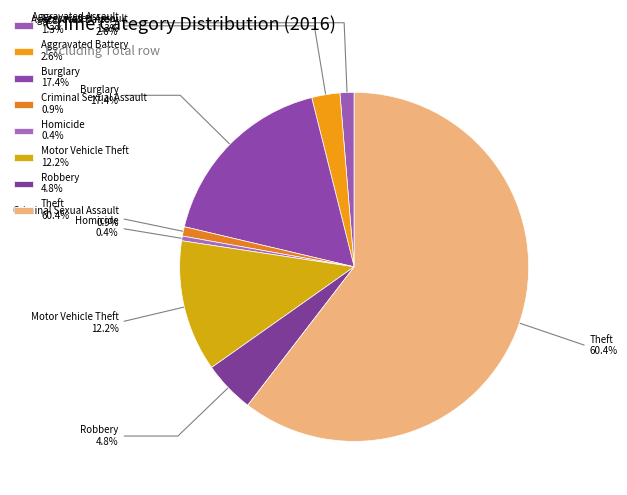

How many slices are in this pie chart?

8